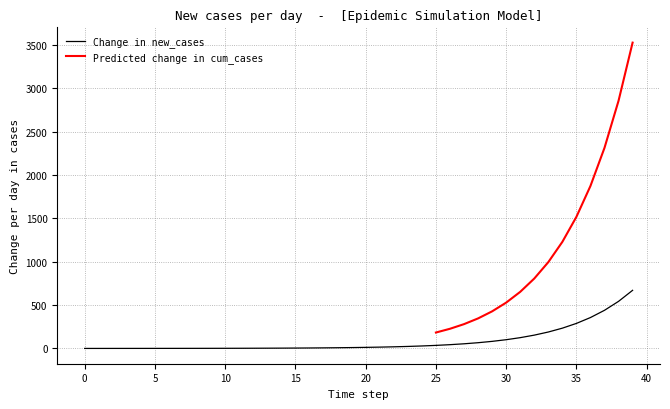

What is the value of the 22nd point from the left?

15.1